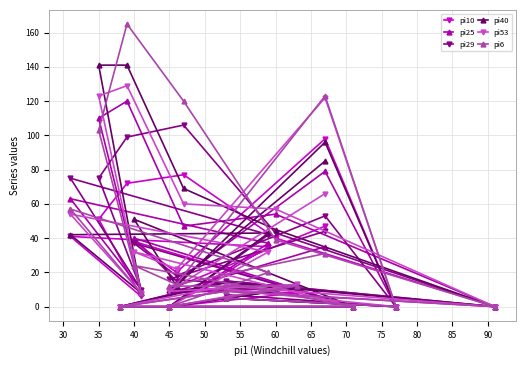

Which series has the largest total across all categories?

pi40